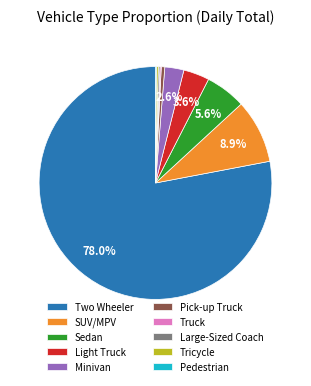

To the nearest percent, what is the average slice percentage?

10%